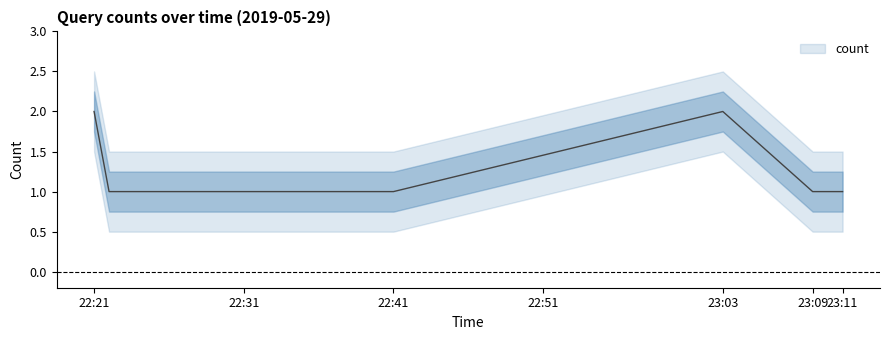

Which category has the highest value across all series?

22:21